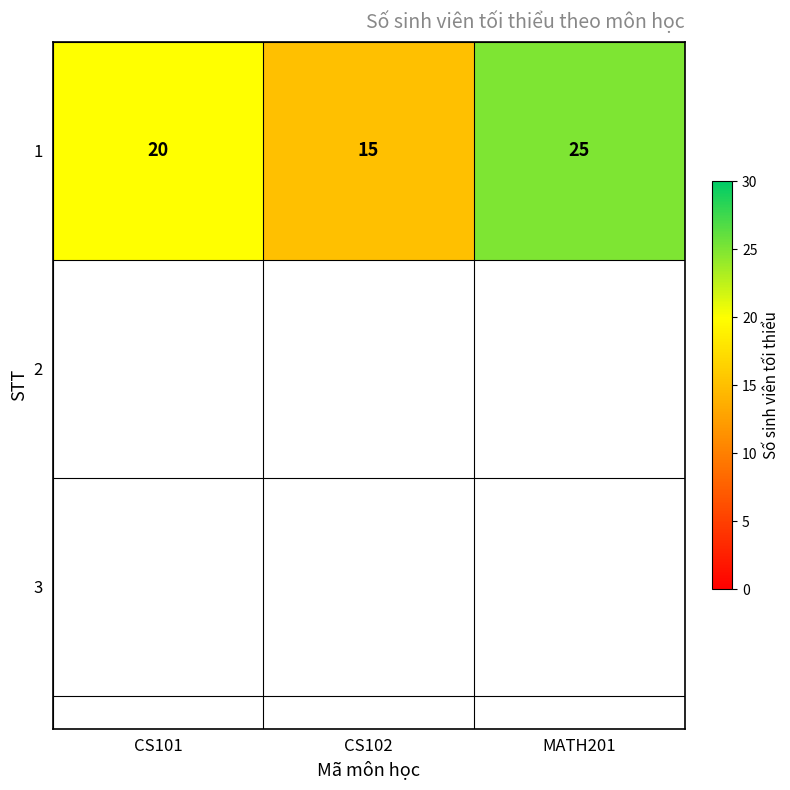

Which has a higher value, MATH201 or CS101?

MATH201